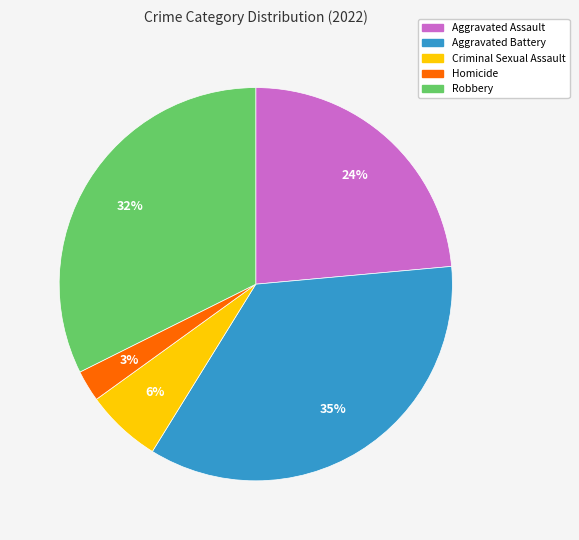

Which category has the smallest portion of the pie?

Homicide